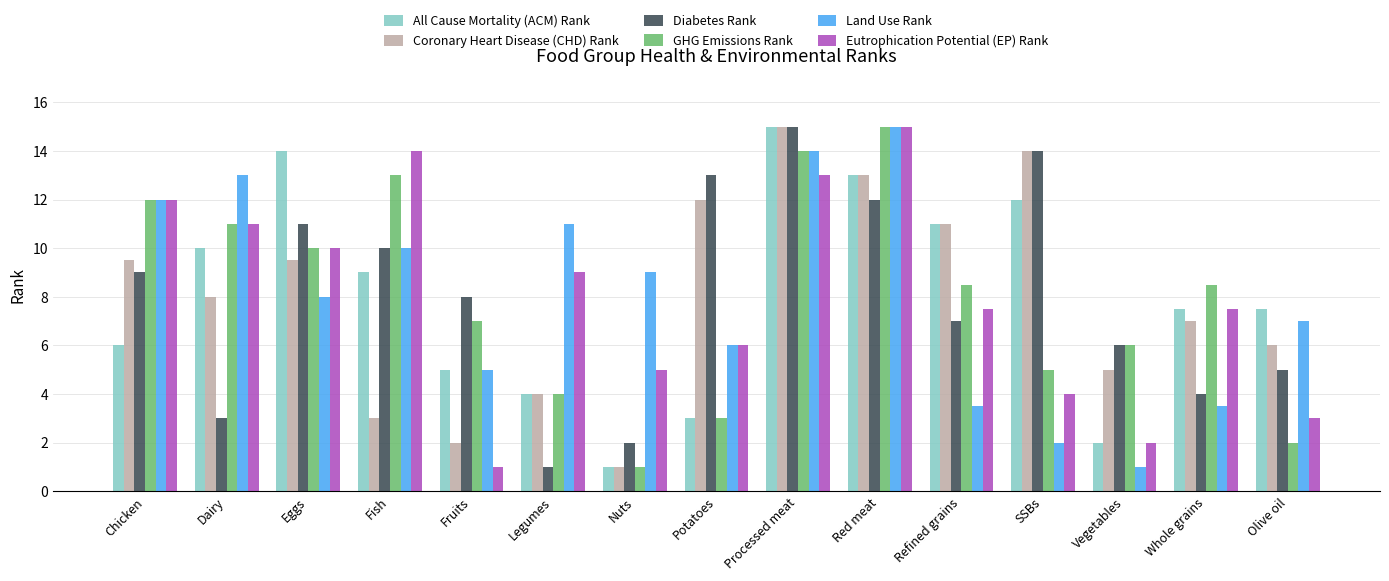

What is the minimum value shown in the chart?

1.0